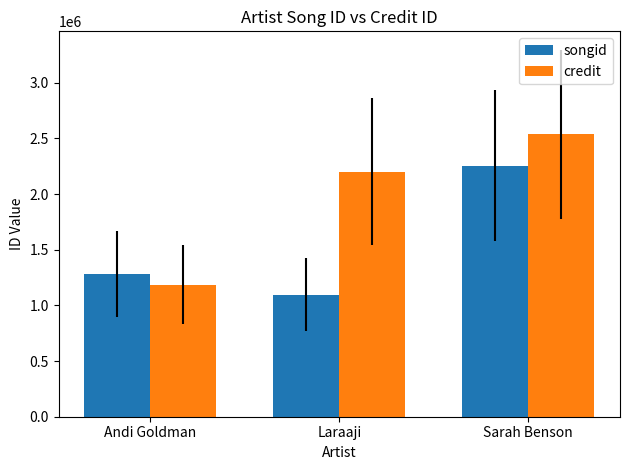

Which category has the lowest value in the songid series?

Laraaji